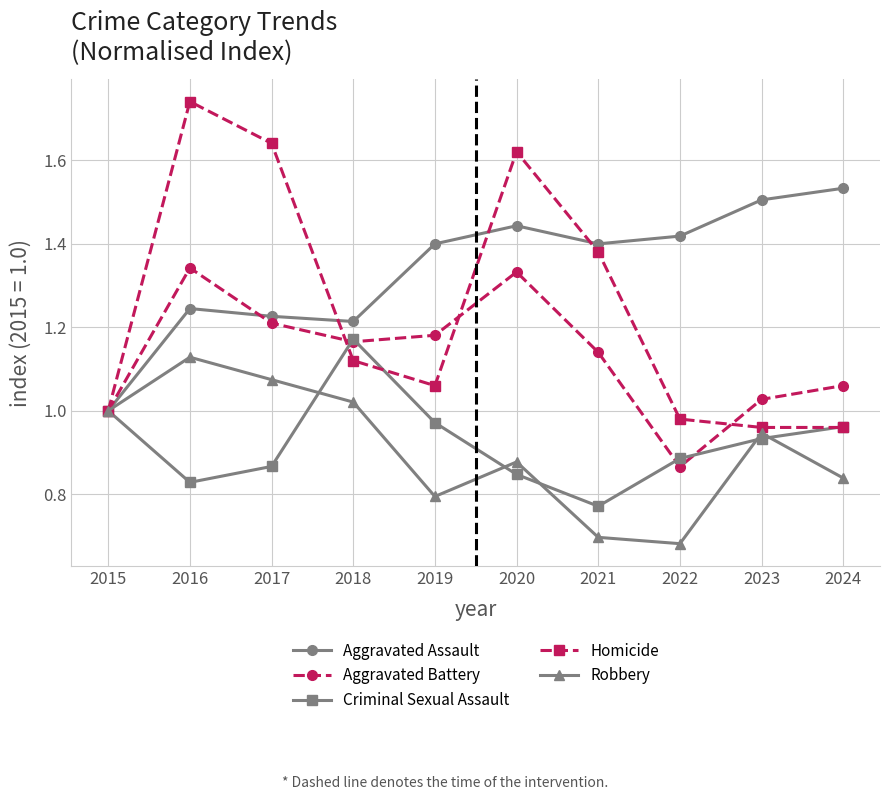

Is the value of Aggravated Assault at 2021 greater than the value of Criminal Sexual Assault at 2020?

Yes